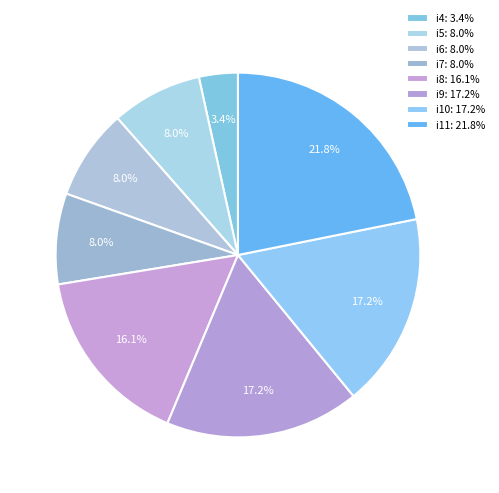

Is it true that i7 is 8% of the pie?

True